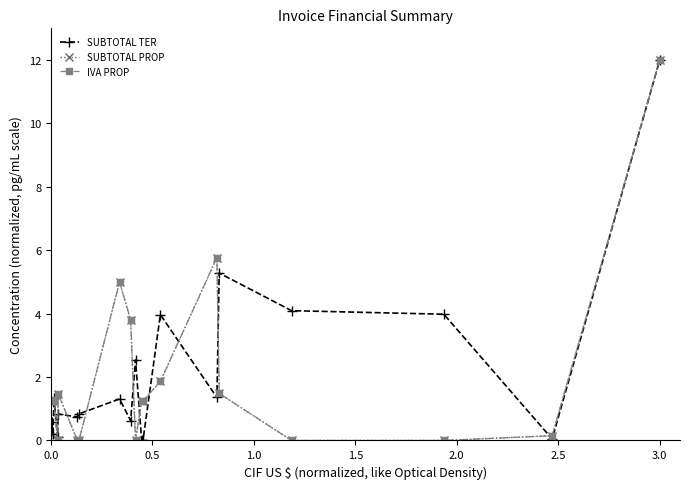

At how many categories does at least one series exceed 3?

8